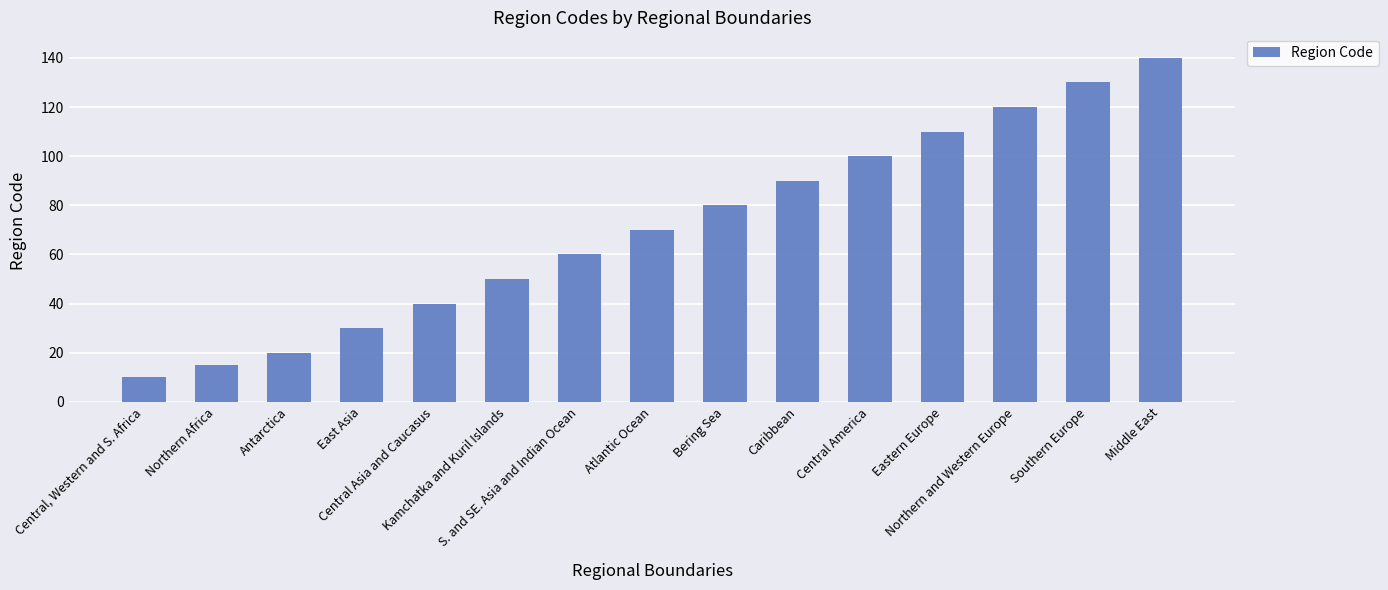

What is the sum of all values?

1065